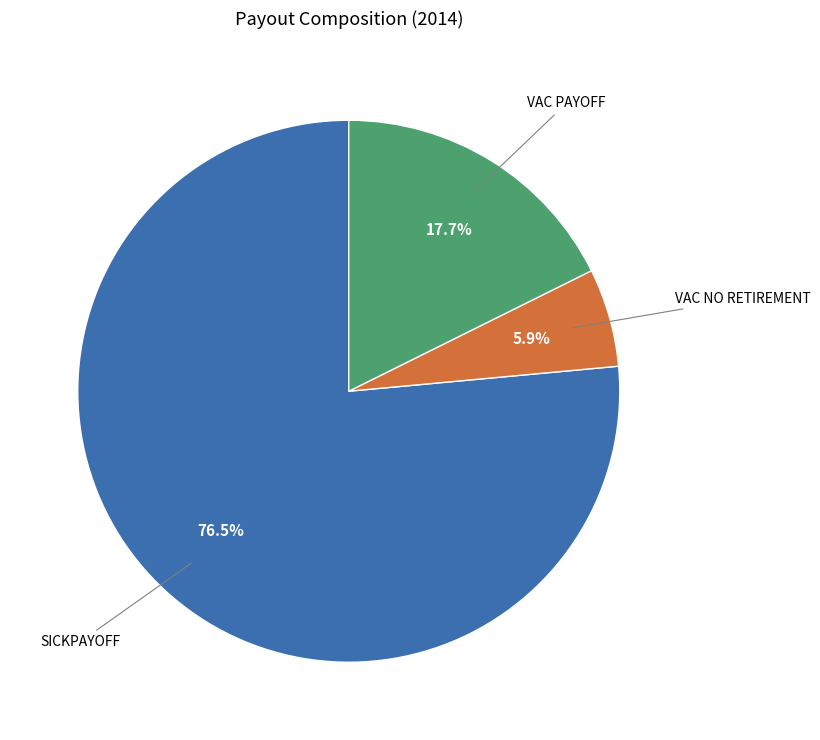

Which slice represents more than half of the pie?

SICKPAYOFF